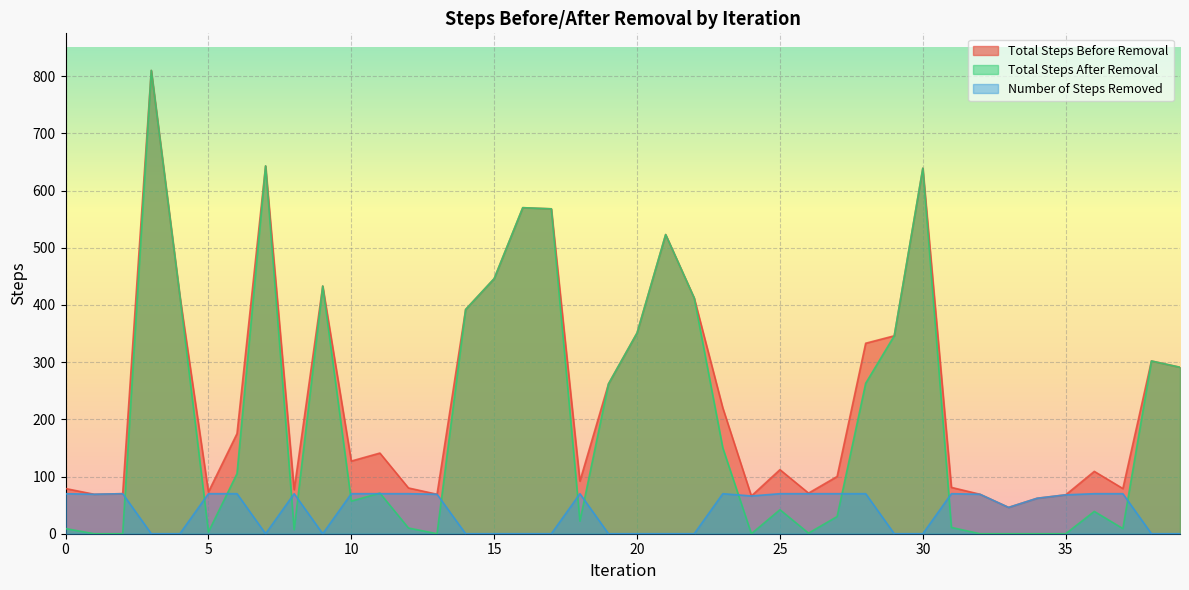

At which category does Number of Steps Removed reach its first local valley?

1